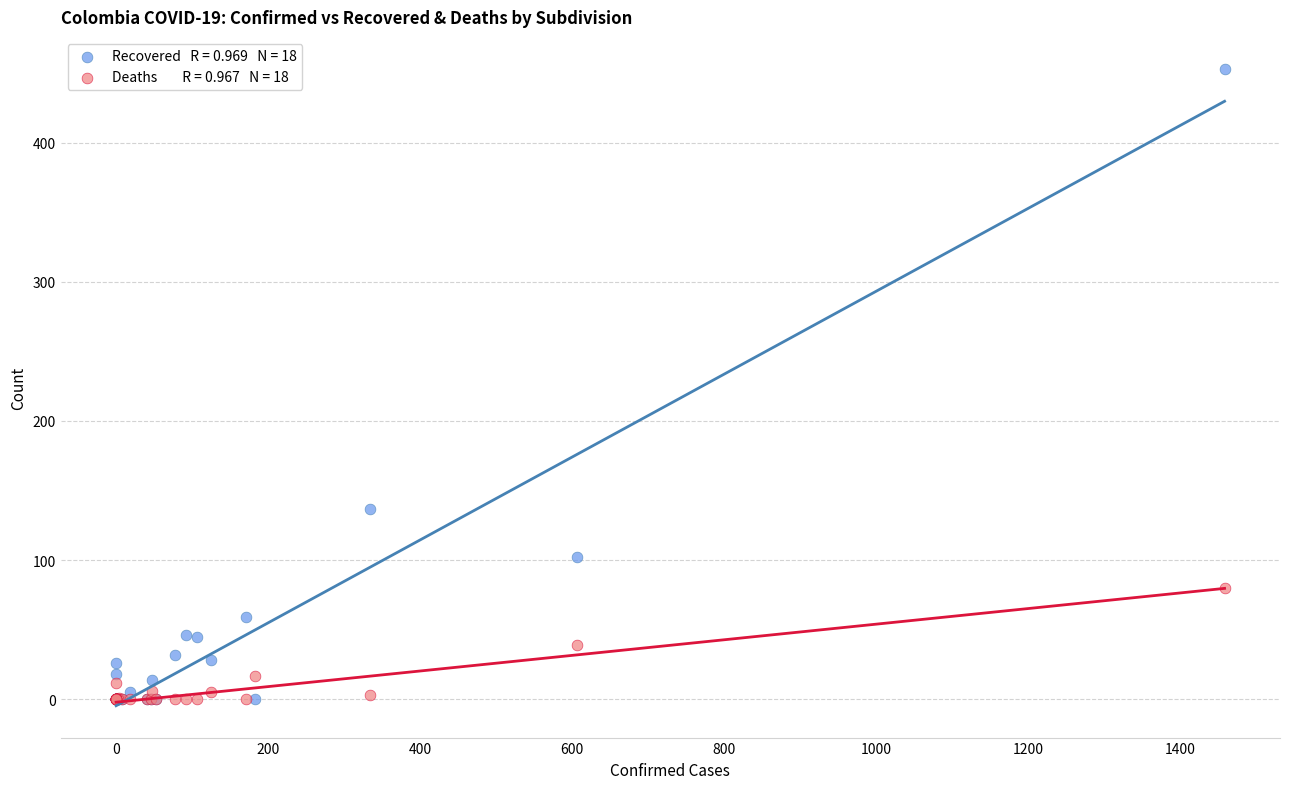

Across all series, what Y value is closest to 226?

137